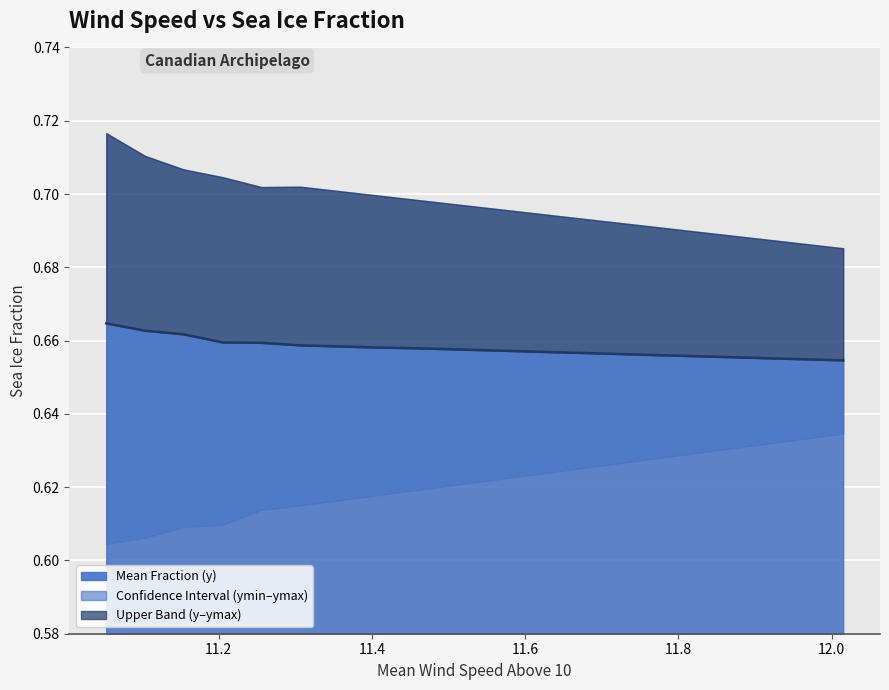

How many lines are shown in the chart?

1